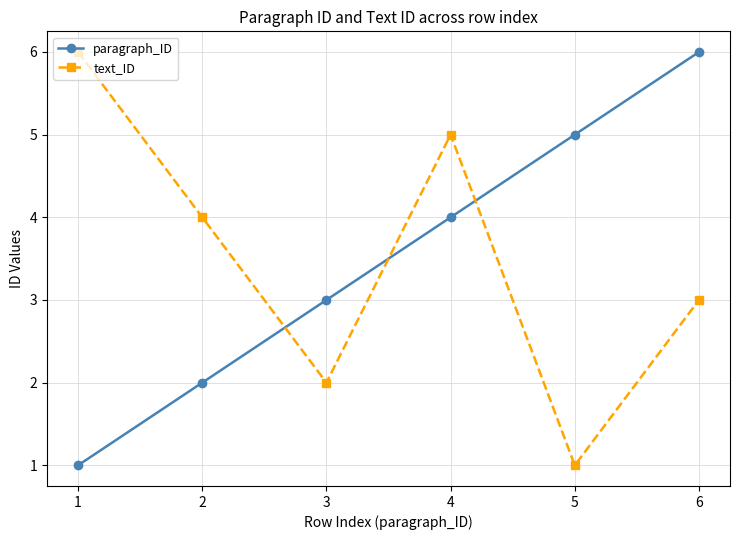

How many distinct data groups are displayed?

2